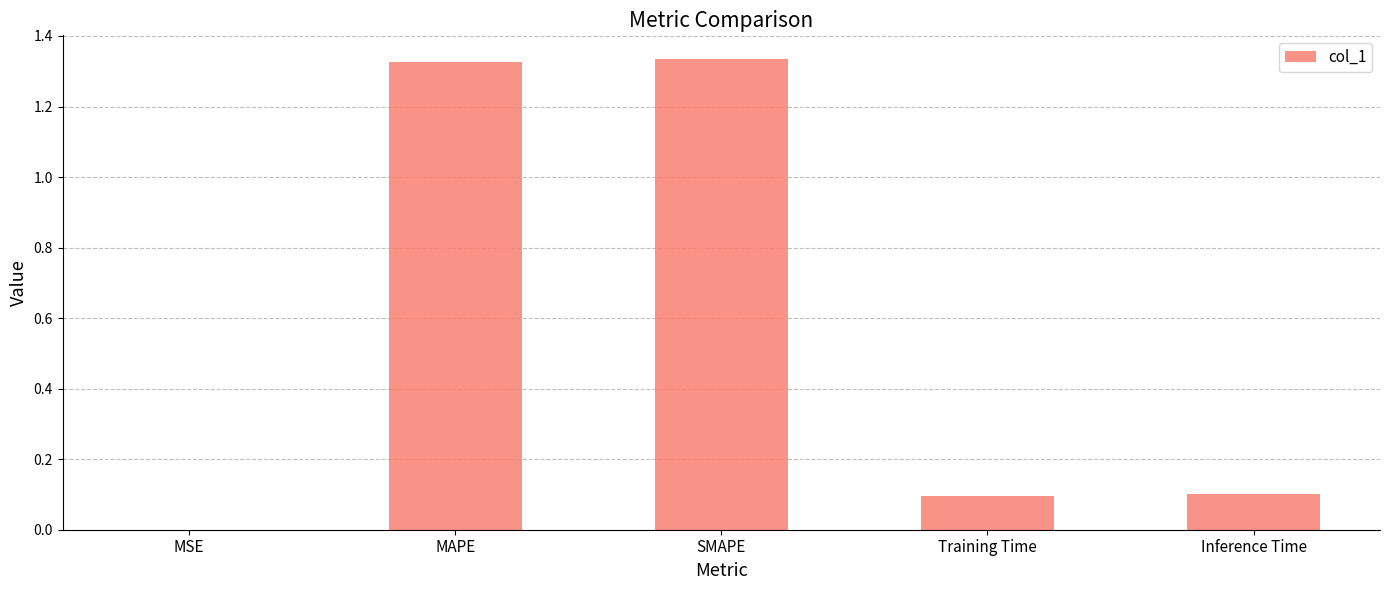

Between Inference Time and MSE, which is larger?

Inference Time